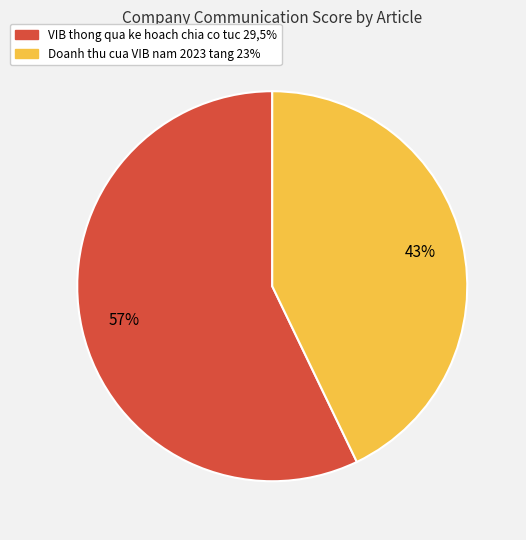

What is the largest slice in the pie chart?

VIB thong qua ke hoach chia co tuc 29,5%